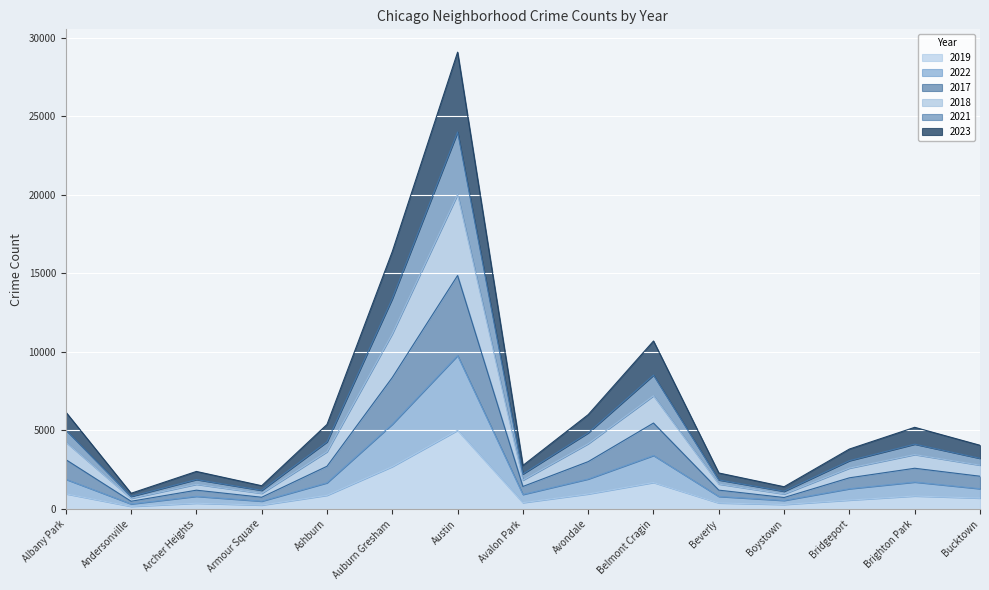

True or false: 2019 has more than 1 interior local peaks.

True